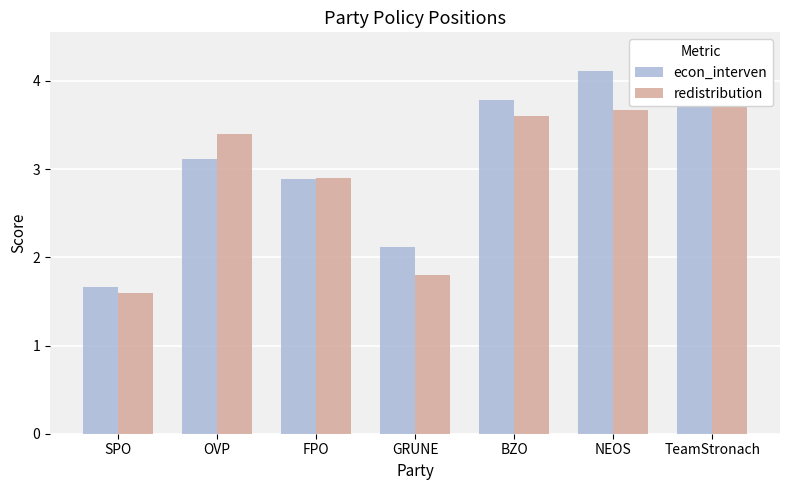

How many groups of bars are there?

7